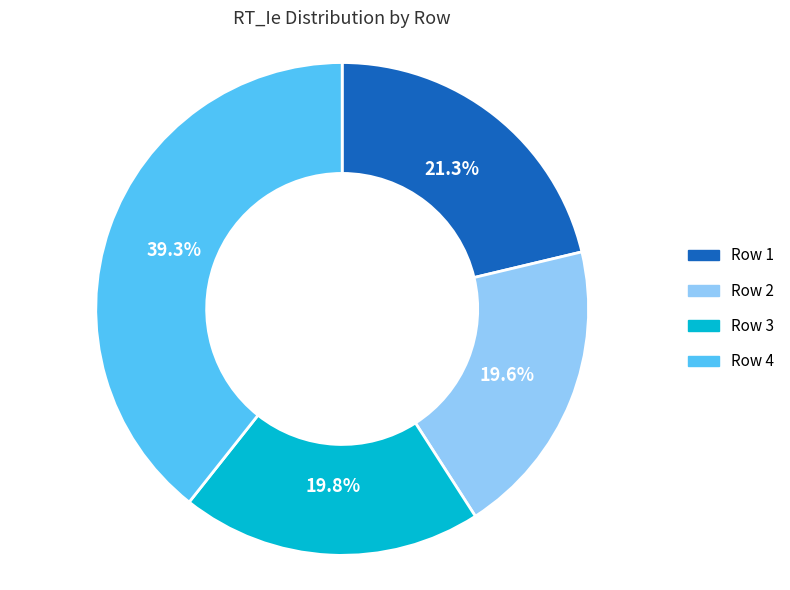

Is there any slice that represents more than half of the pie?

No